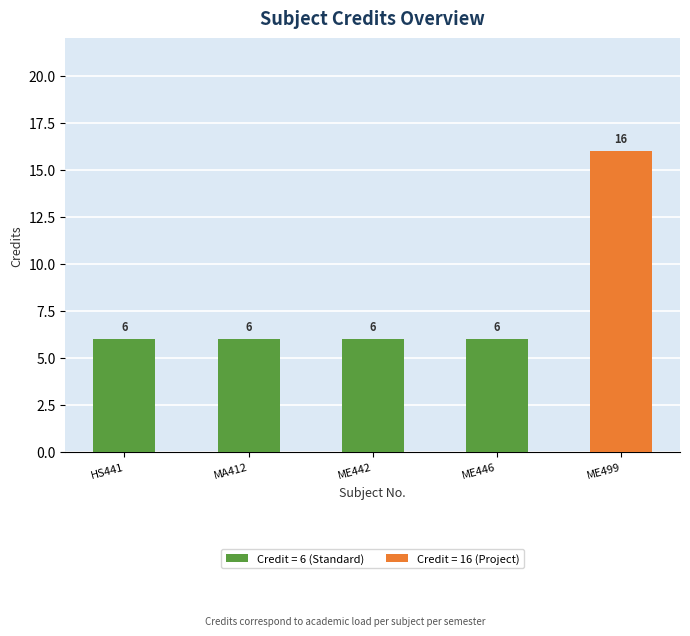

True or false: the data shows 8 at ME446.

False